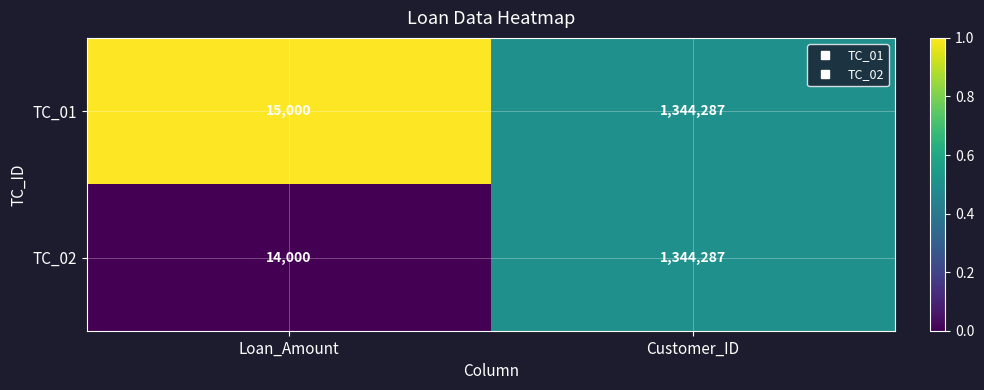

How many series are shown in this chart?

2